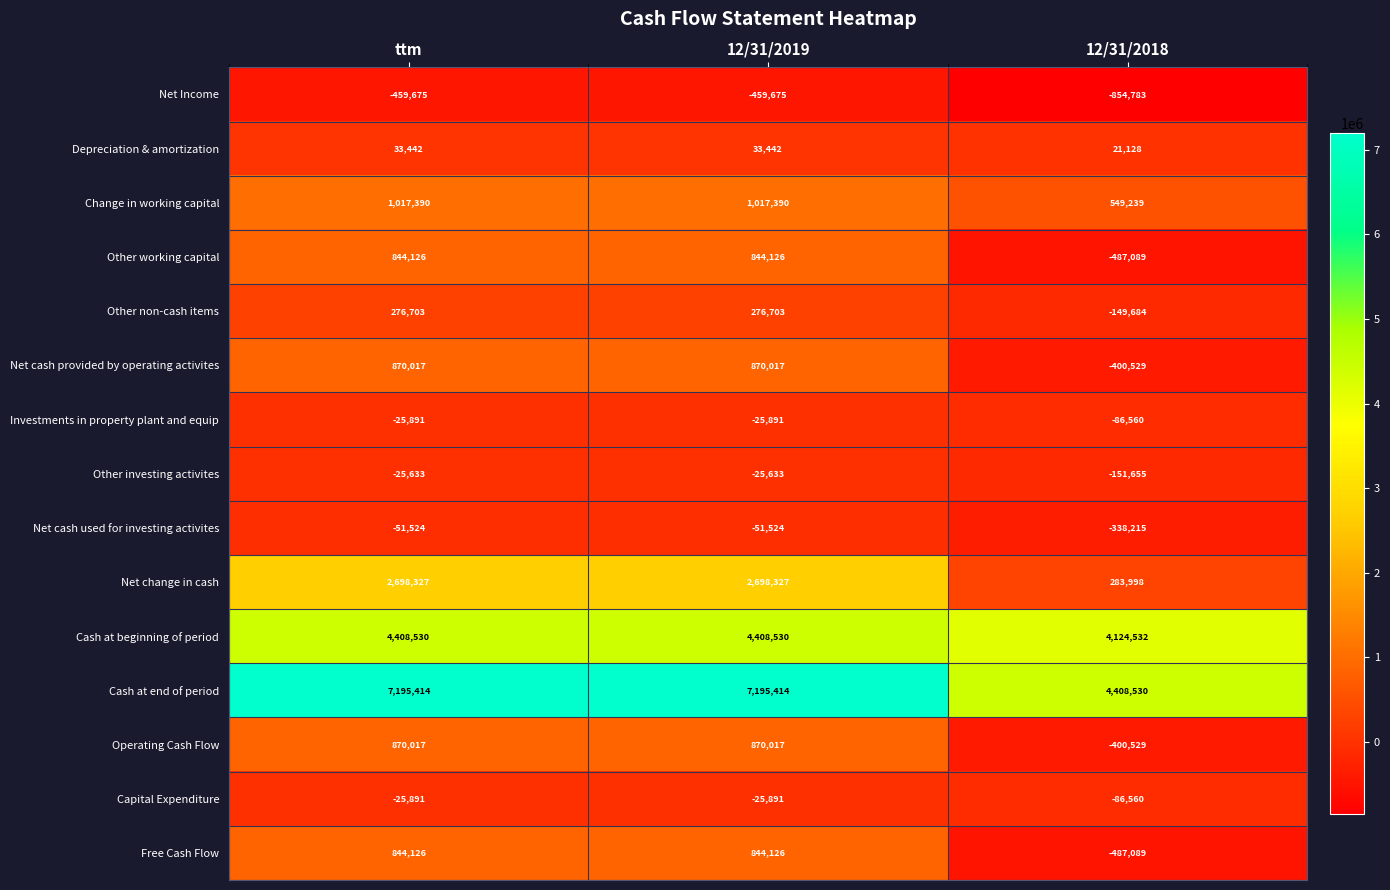

At how many categories does at least one series exceed 50417?

3